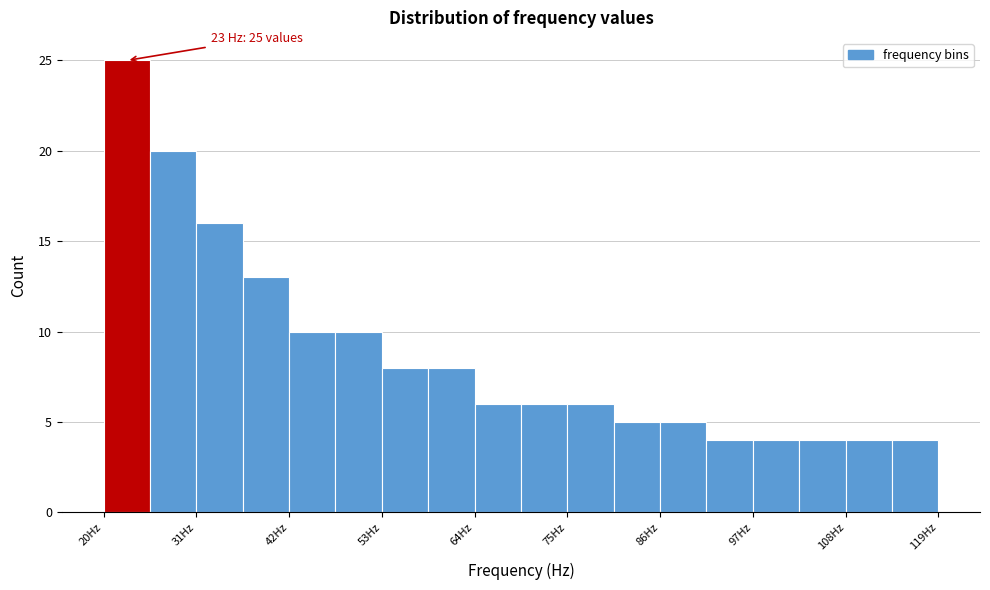

Read against the x-axis, roughly where is the centre of the tallest bar?

22